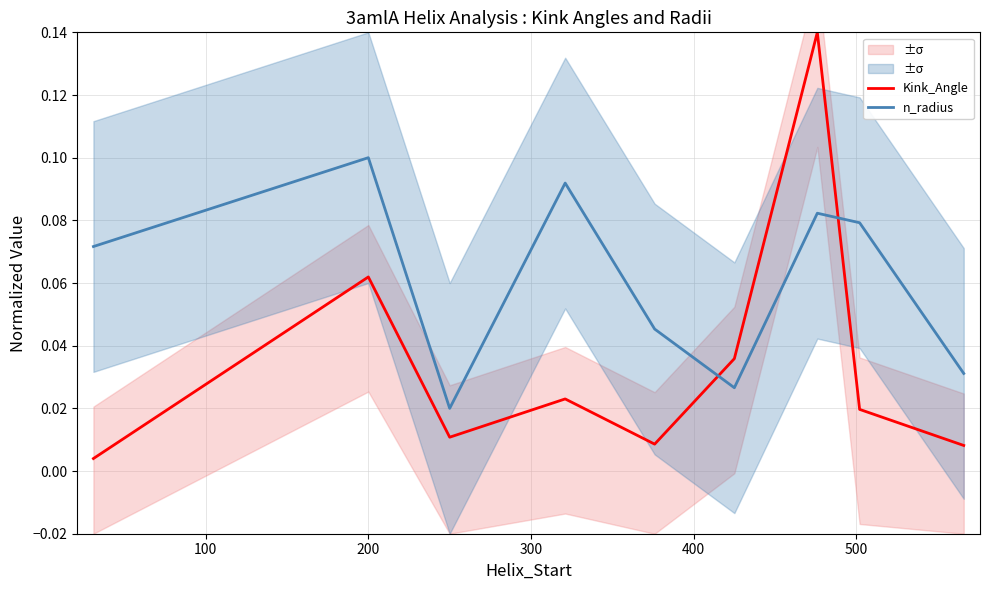

Which series has the largest range (max minus min)?

Kink_Angle